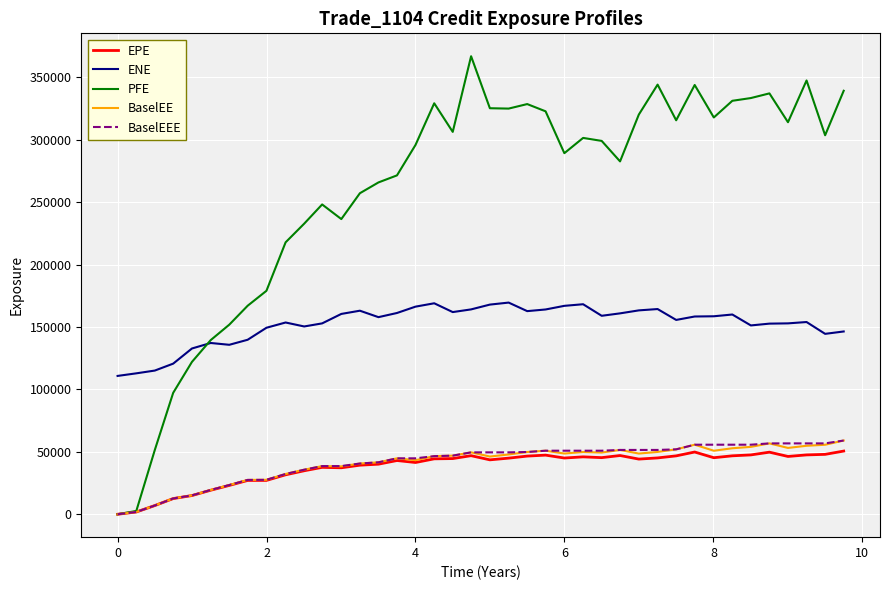

What is the maximum value for BaselEE?

59077.1